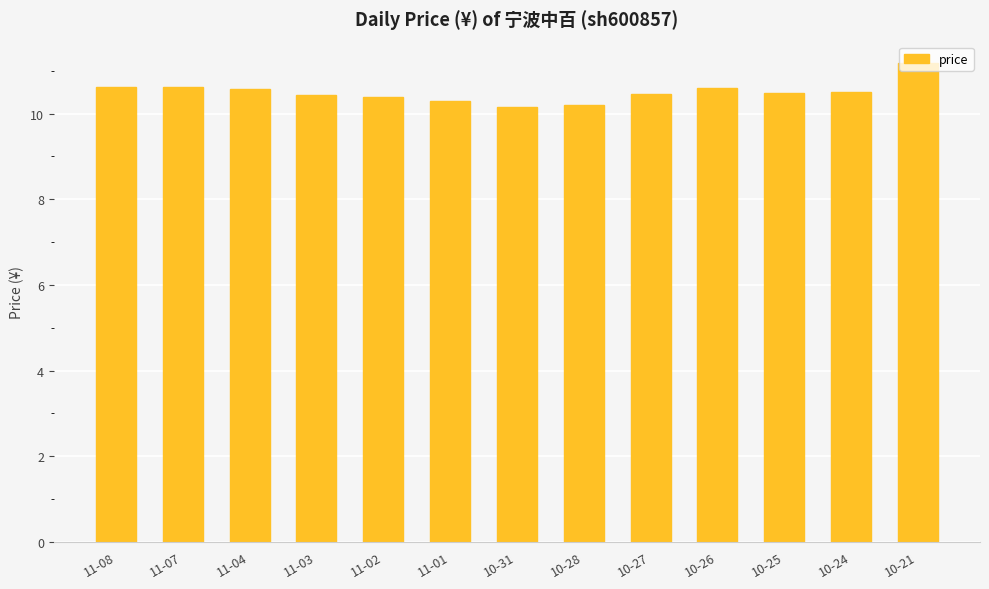

Does the chart contain any negative values?

No